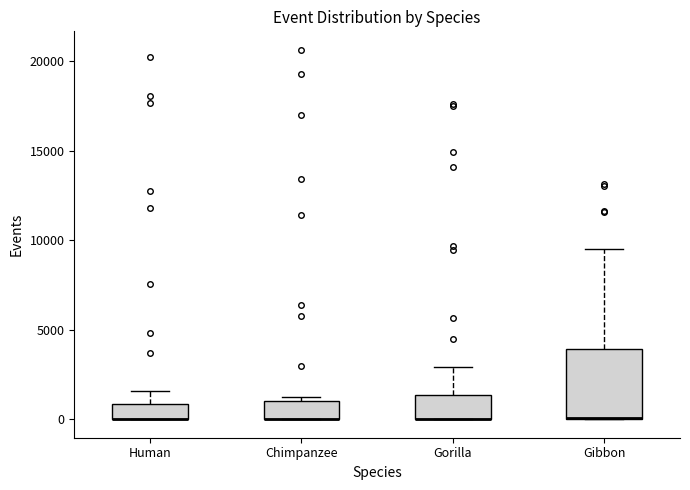

Where is the lower edge of the box for Gorilla on the y-axis? The values are not printed on the chart, so give them approximately, as read against the axis.

0